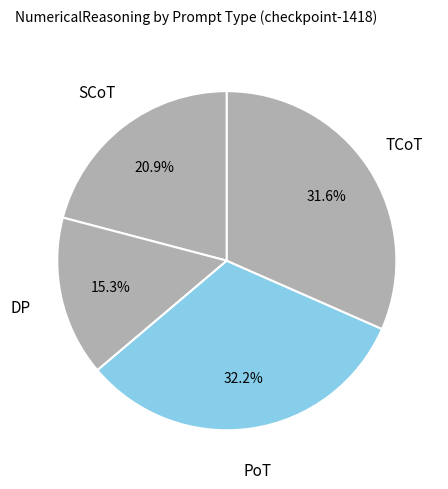

Count the number of slices in the pie.

4